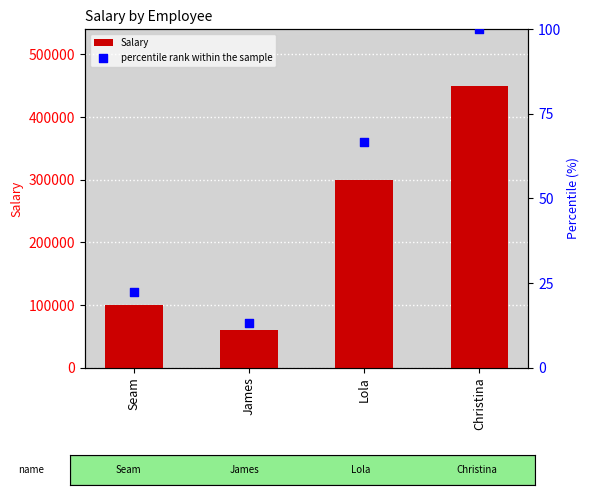

At which category is the sum across all series the highest?

Christina